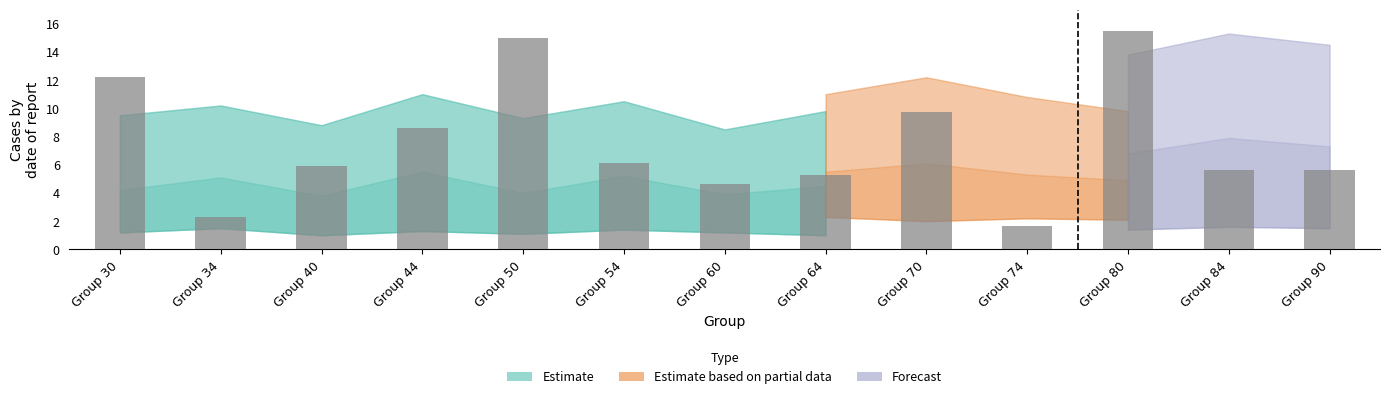

Is it true that the value at Group 60 is 4.6?

True